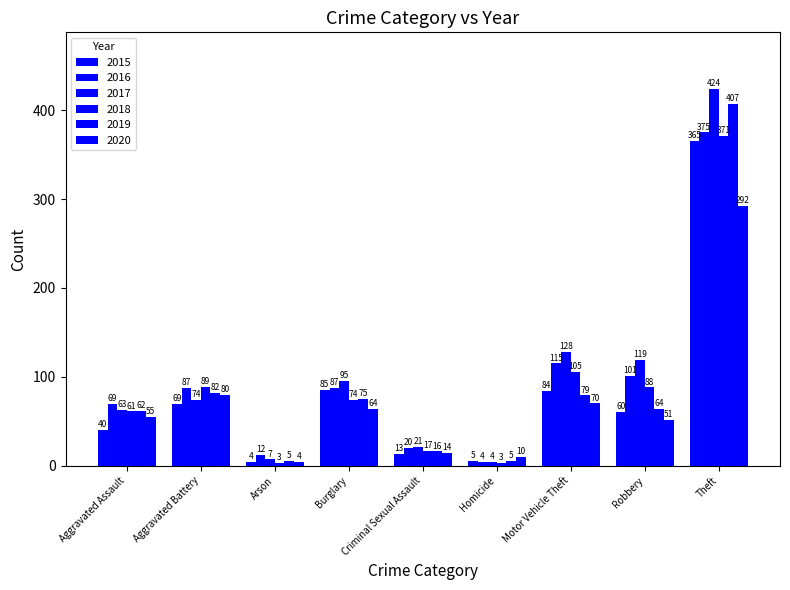

Between Aggravated Assault and Homicide, which series saw the biggest shift?

2016